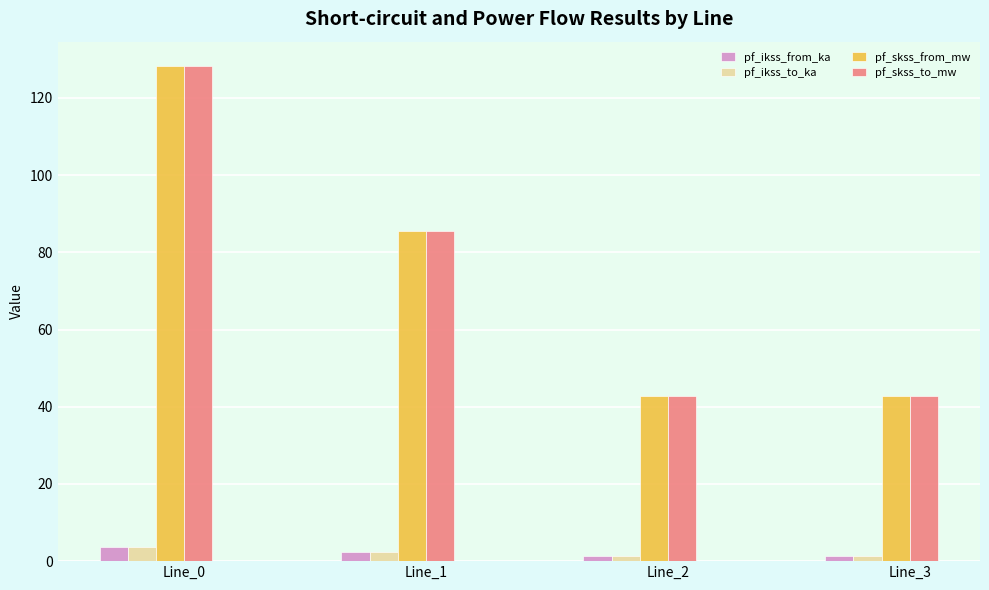

Does the chart contain any negative values?

No